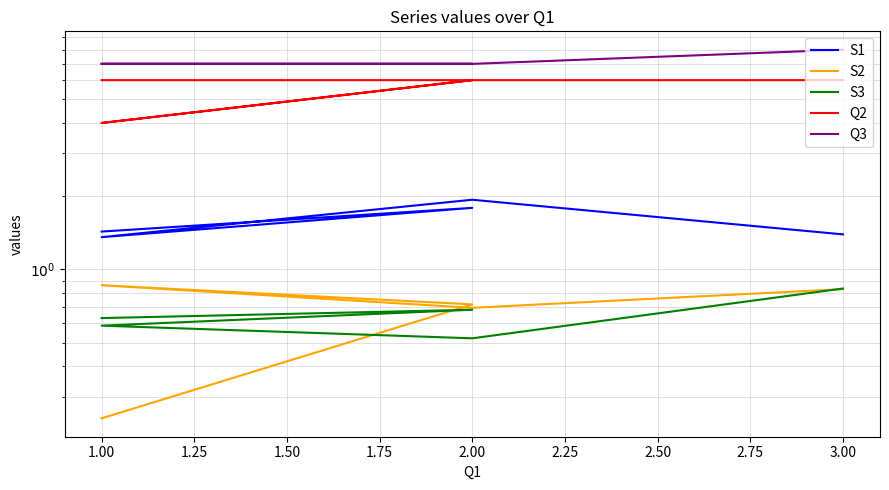

True or false: S2 and S1 intersect in this chart.

False